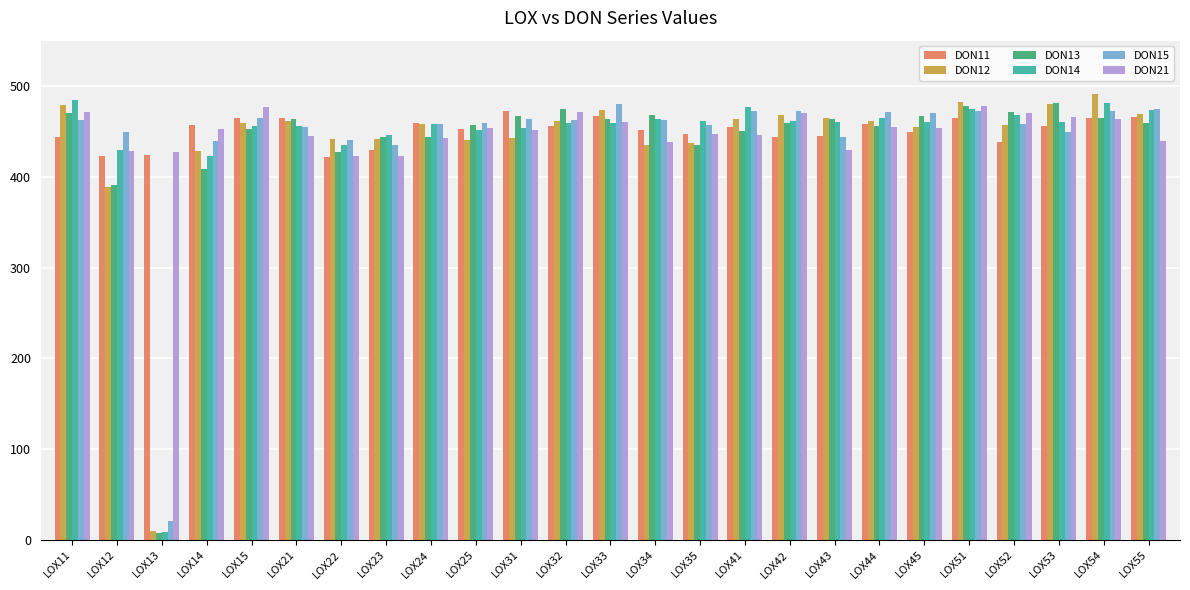

The DON11 series shows 275.4 at LOX55. True or false?

False